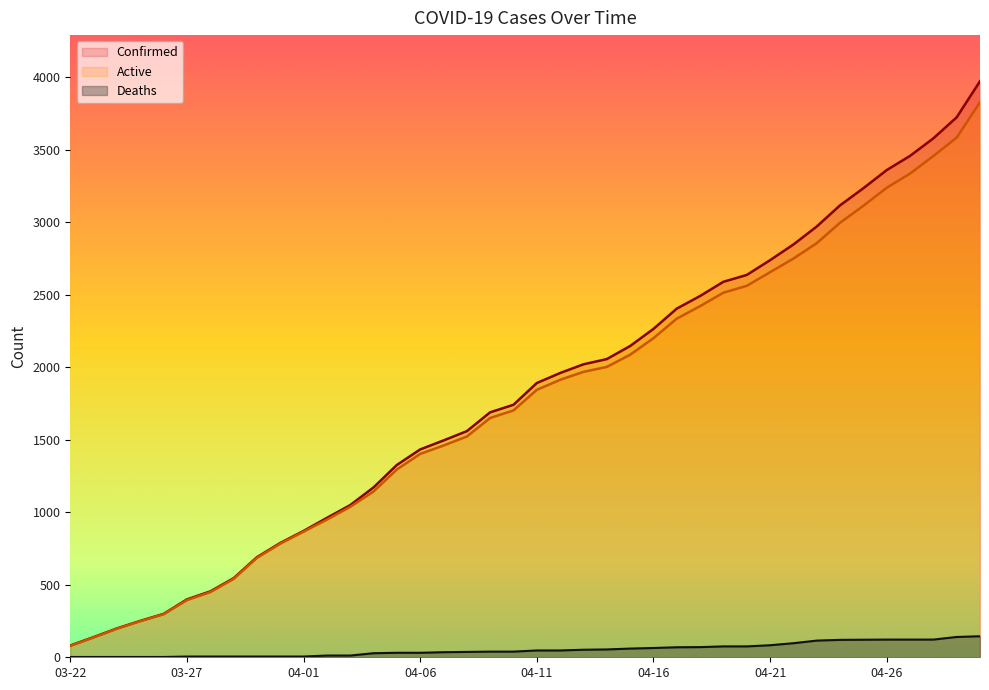

What is the value of the Confirmed point at the 1st from the left?

81